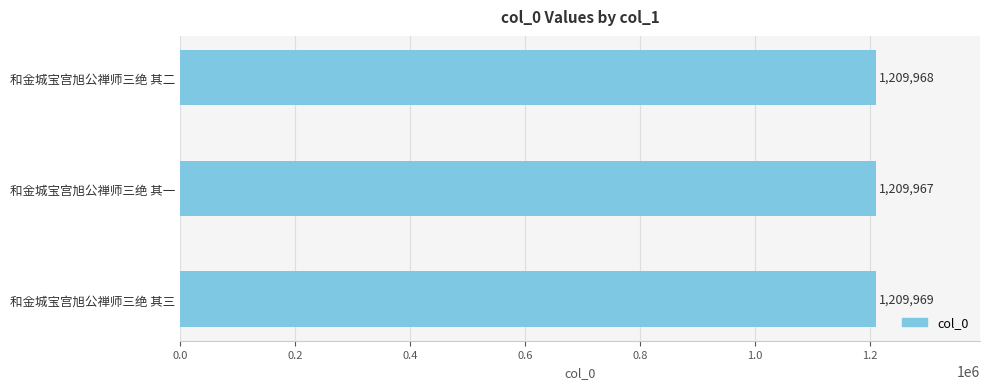

At which label is the value closest to 1209968?

和金城宝宫旭公禅师三绝 其二